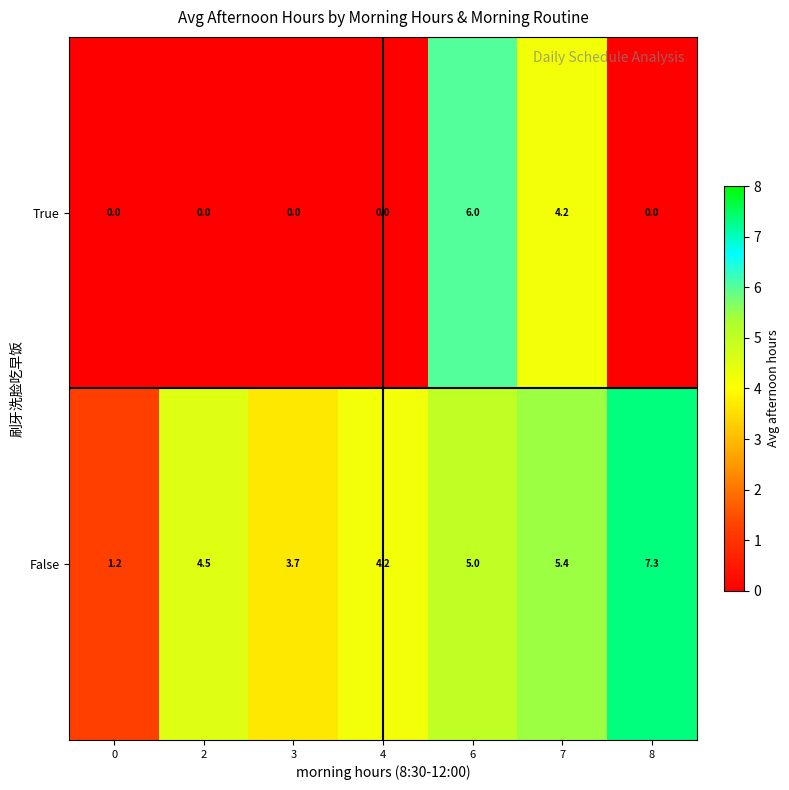

What value does the False series have at 7?

5.4